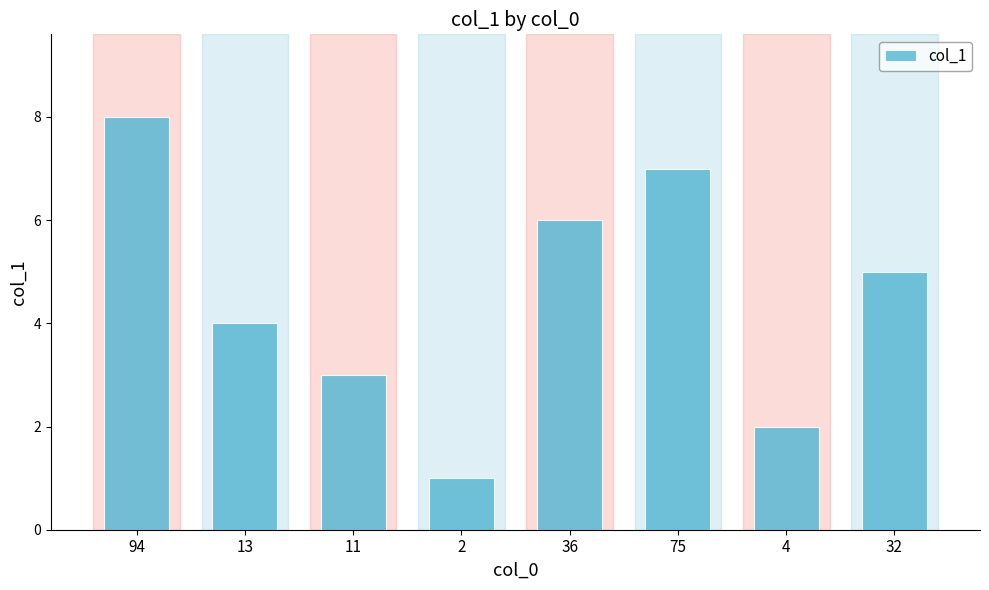

What is the sum of the values at 4 and 94?

10